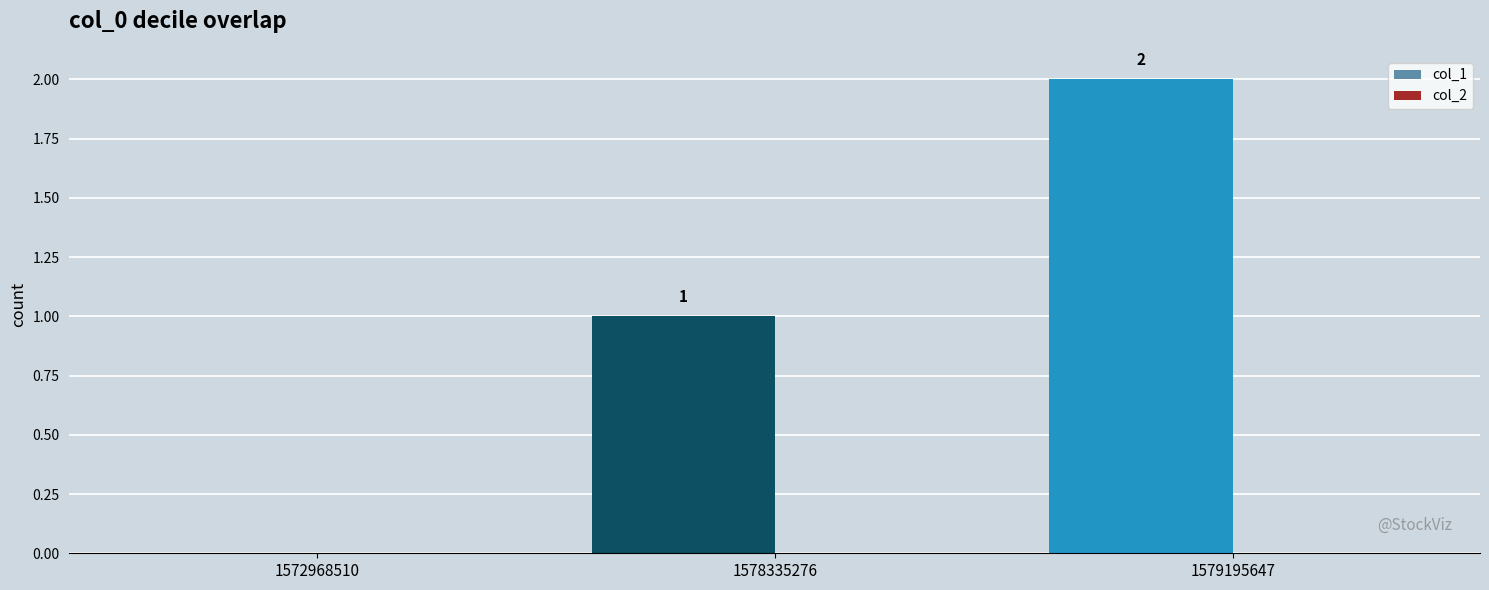

How many groups of bars are there?

3